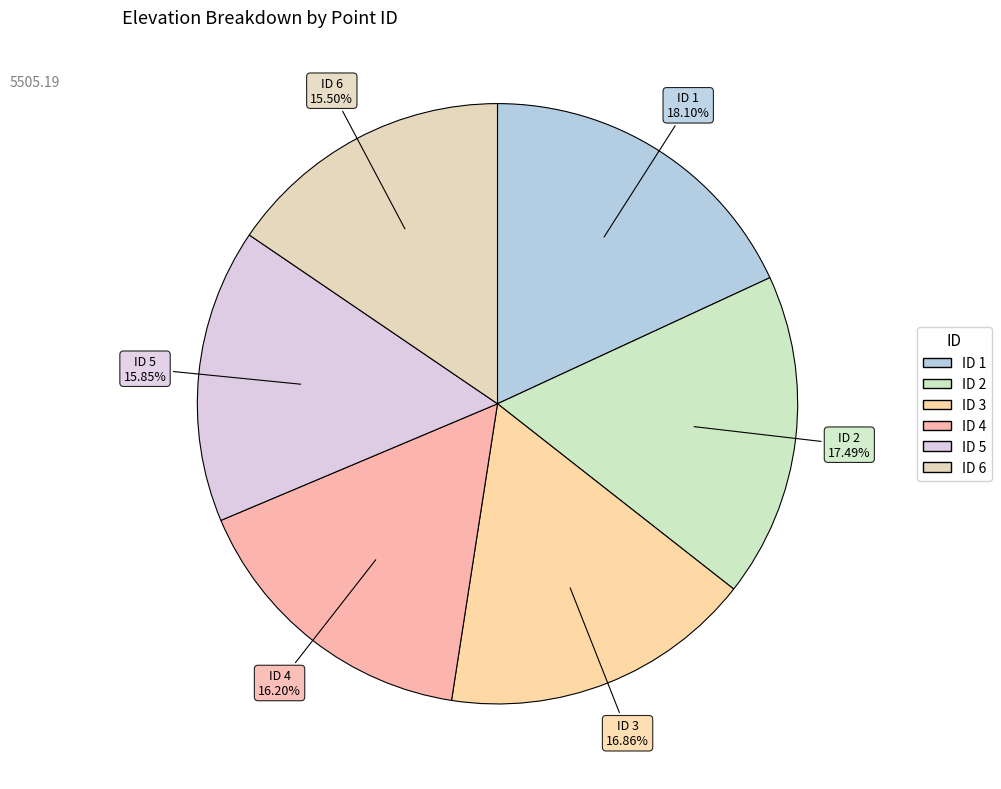

How many segments does this pie chart have?

6